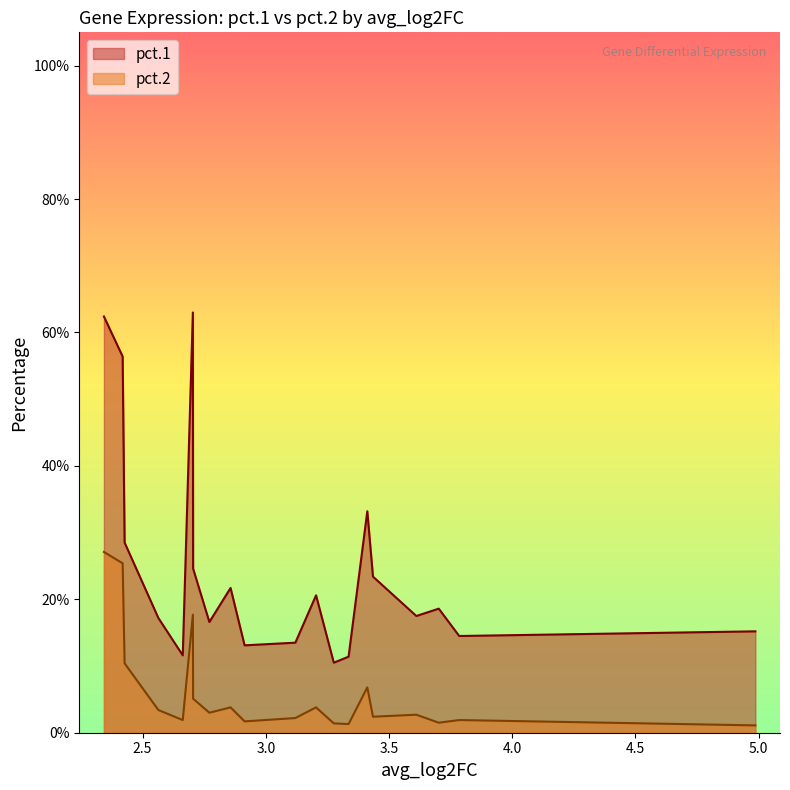

What are all the series names shown in the legend?

pct.1, pct.2